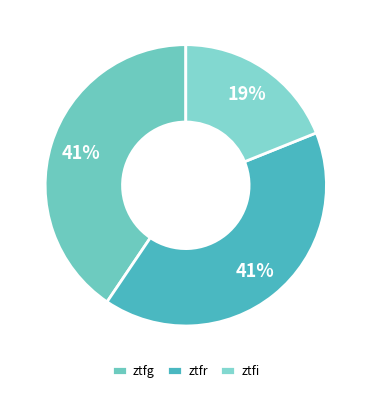

Which slice is the smallest?

ztfi